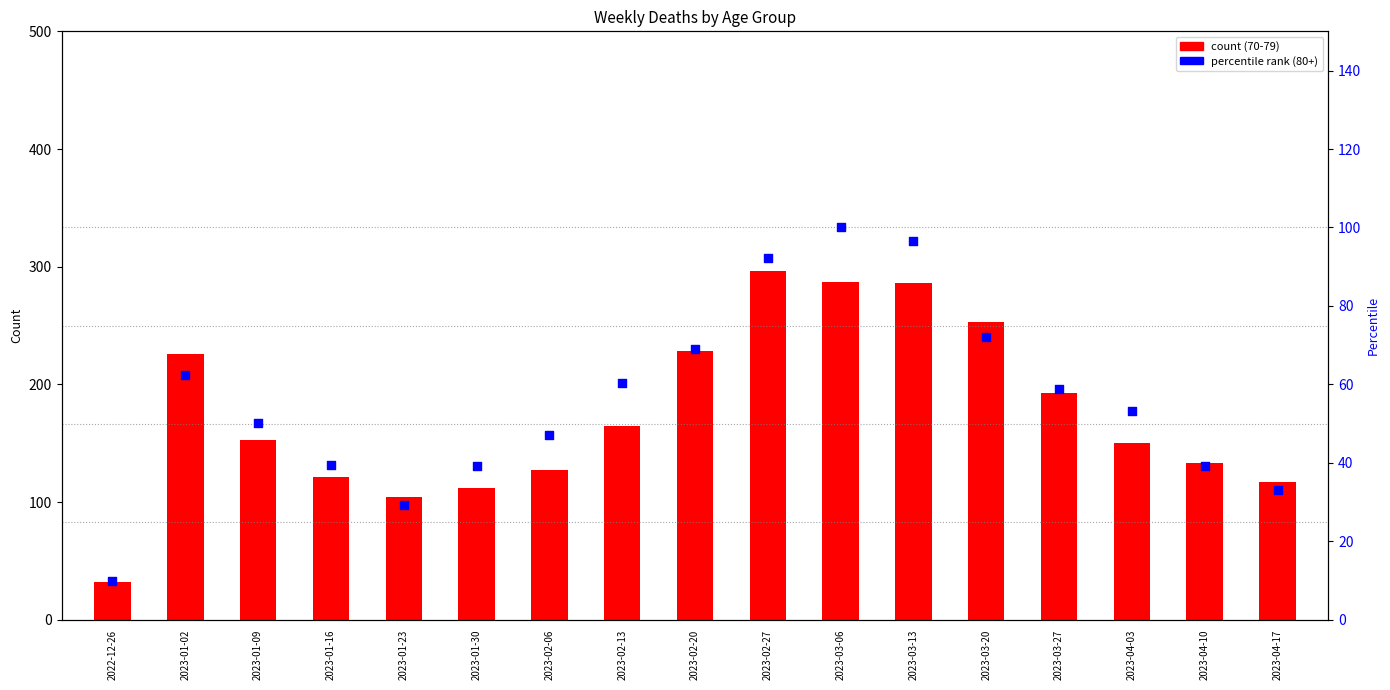

Which series has the largest Y range (max minus min)?

70 - 79 (count)